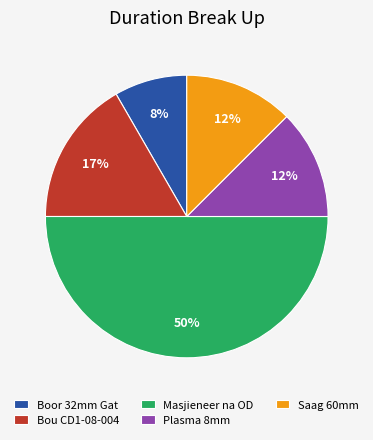

Which slice is the smallest?

Boor 32mm Gat